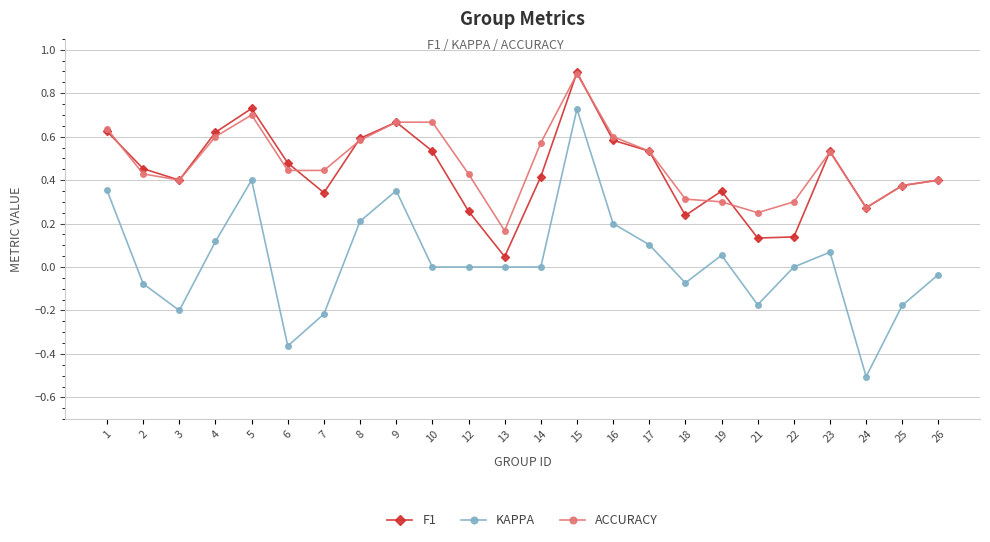

True or false: KAPPA and F1 intersect in this chart.

False